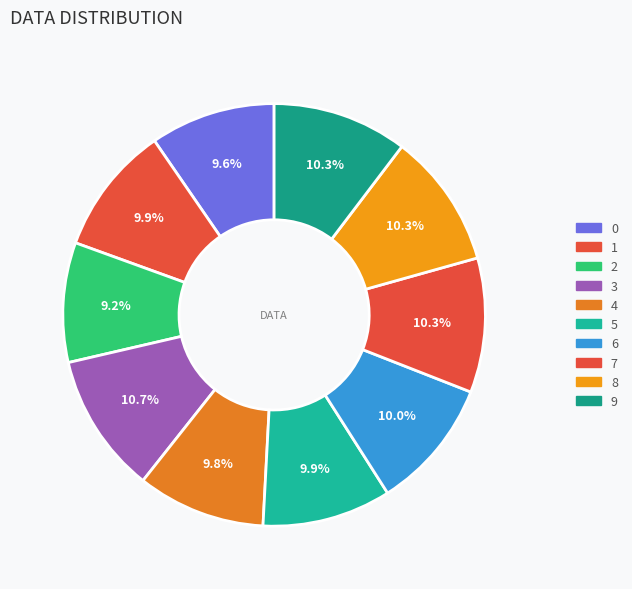

How many segments does this pie chart have?

10